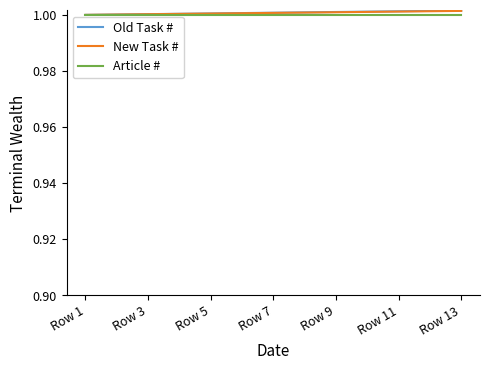

What are all the series names shown in the legend?

Old Task #, New Task #, Article #